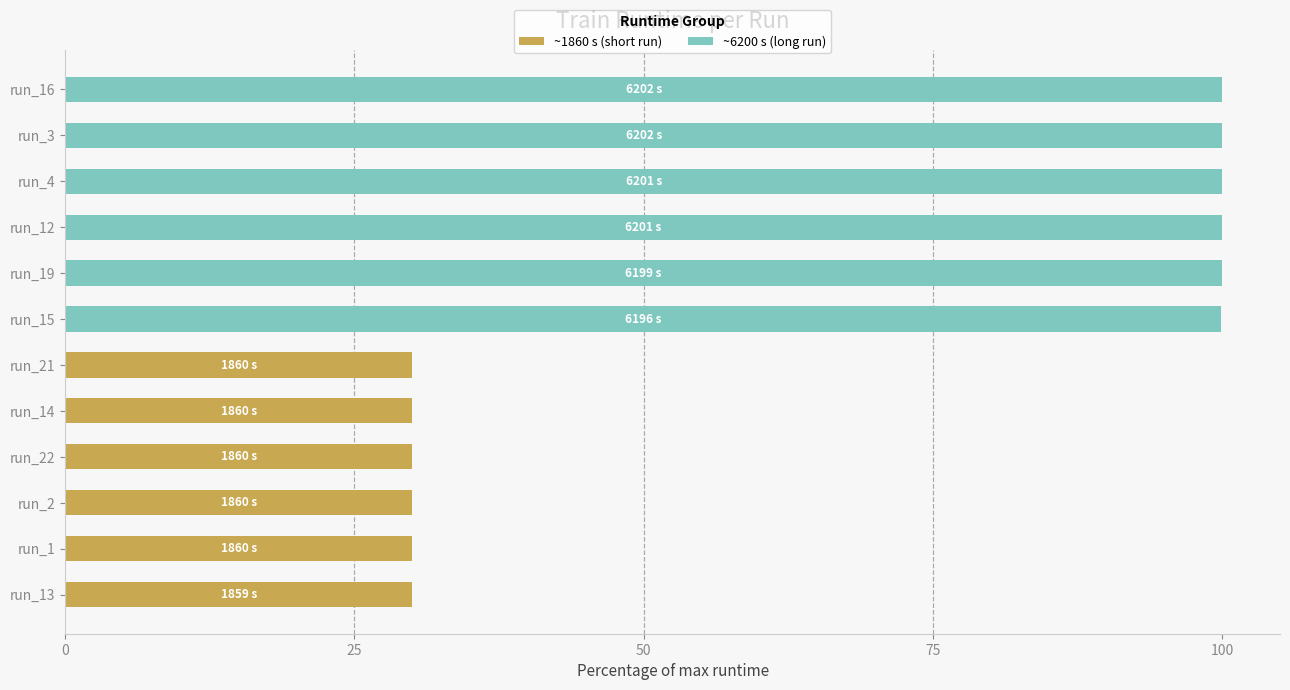

What is the maximum value for ~1860 s (short run)?

30.0